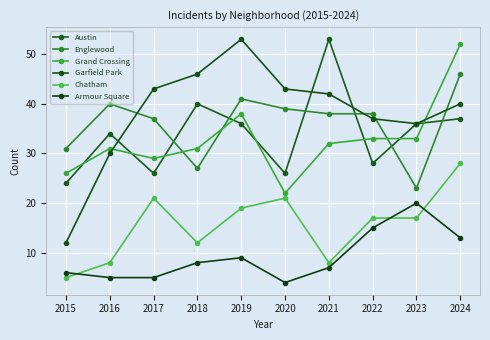

True or false: Garfield Park has a value of 46 at 2018.

True